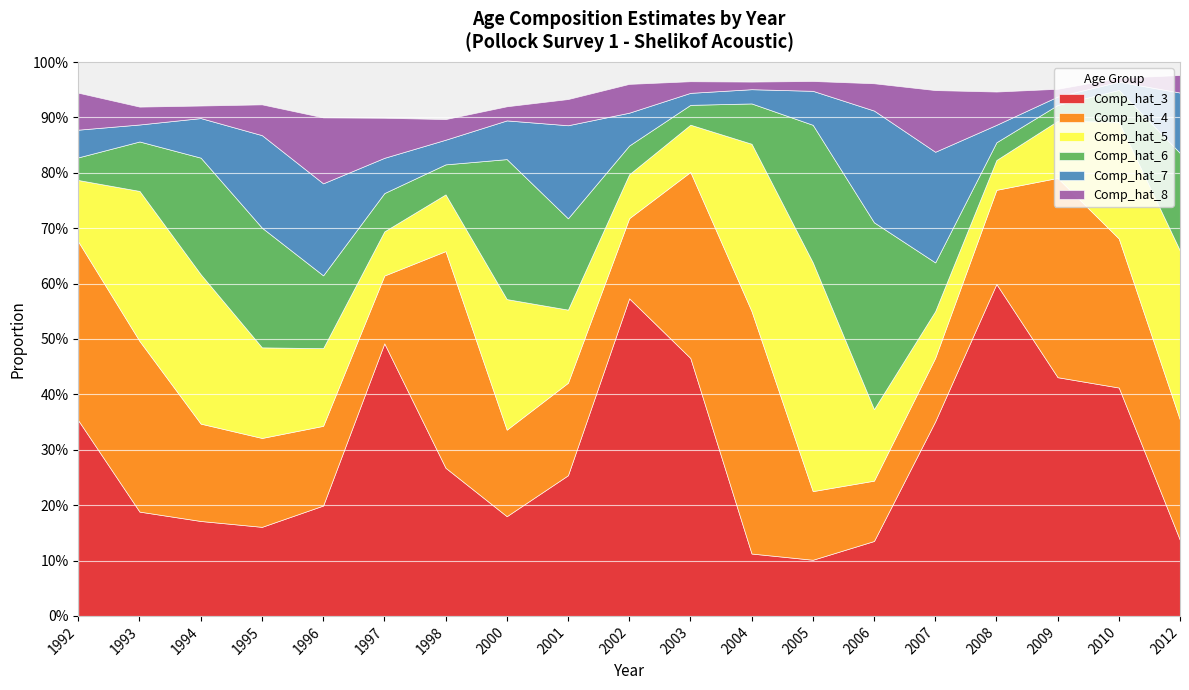

List the series in order of their peak value, highest first.

Comp_hat_3, Comp_hat_4, Comp_hat_5, Comp_hat_6, Comp_hat_7, Comp_hat_8